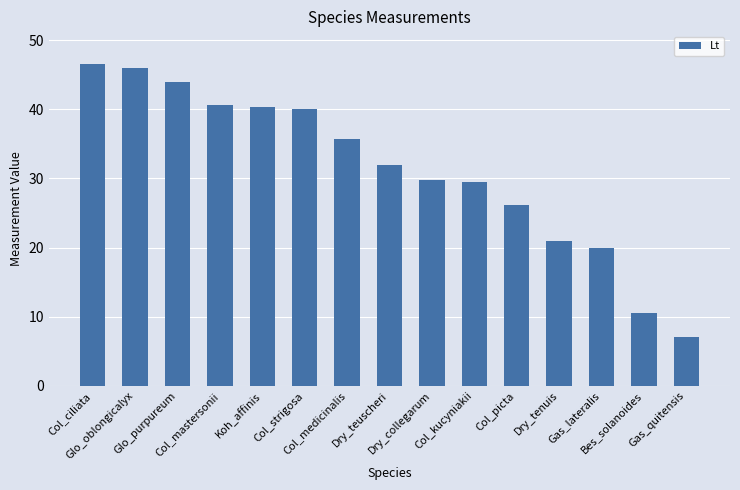

Is it true that the value at Dry_teuscheri is 52.3?

False